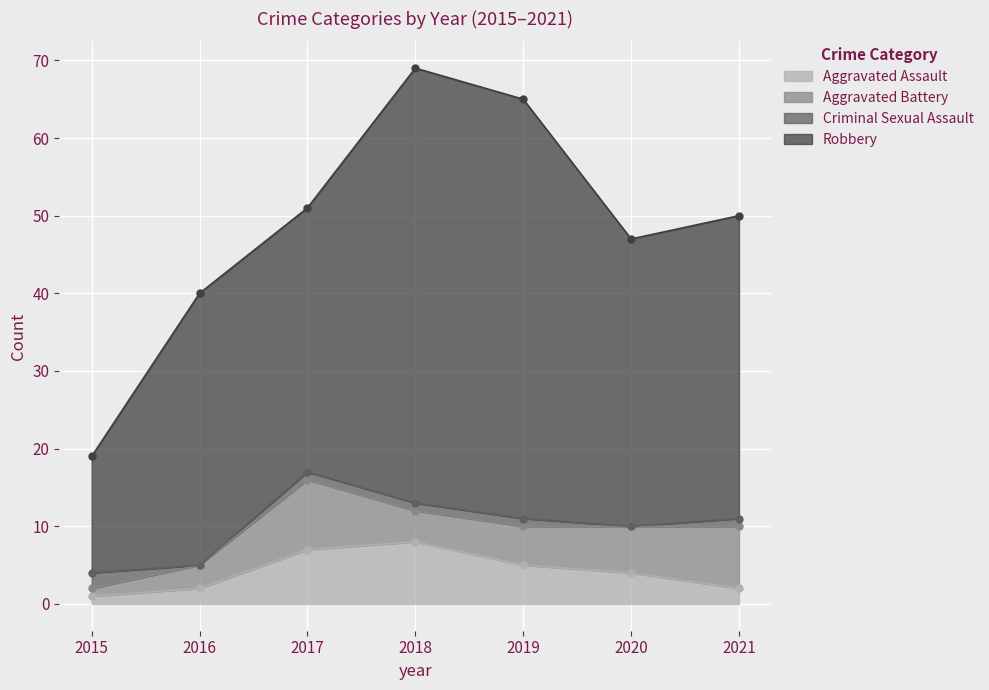

What is the value of the Aggravated Assault point at the 6th from the left?

4